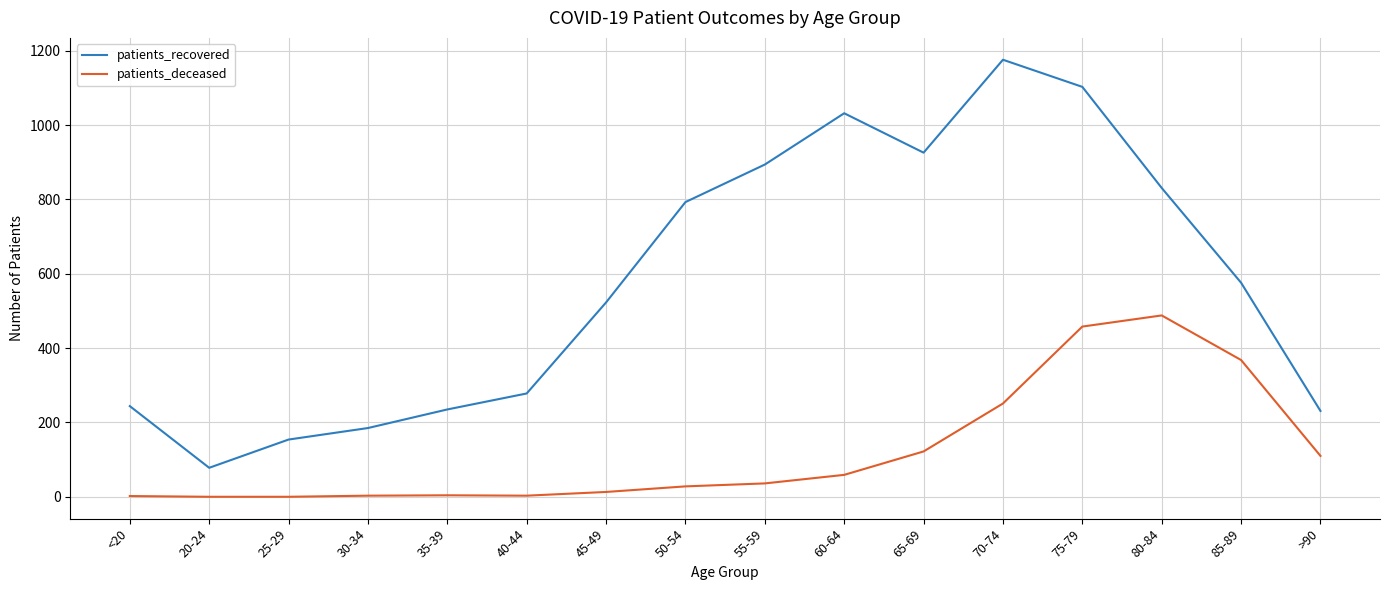

What is the difference between the maximum and second lowest values in the patients_deceased series?

488